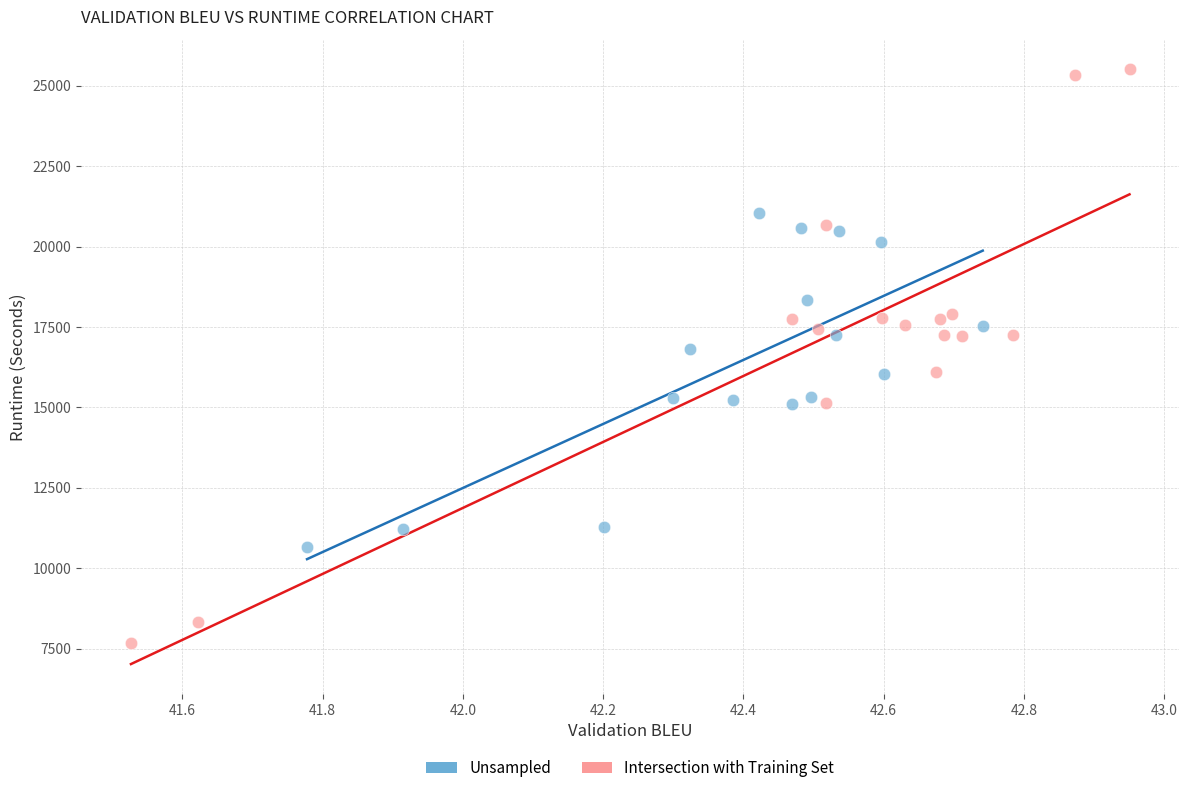

Which series reaches the maximum Y coordinate?

Intersection with Training Set